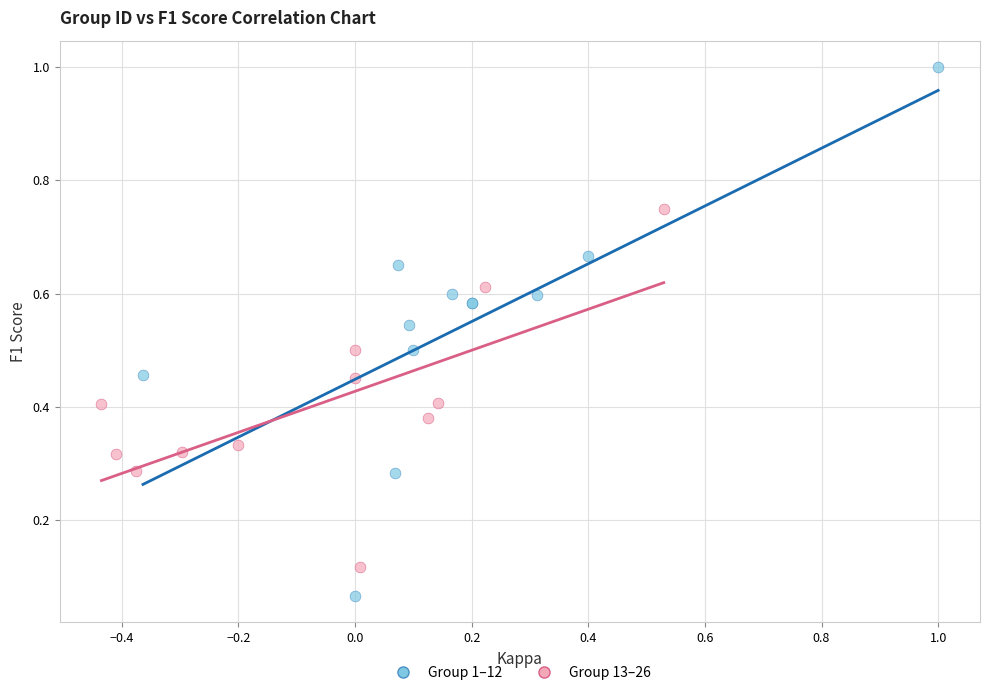

Which series contains the lowest Y value?

Group 1–12